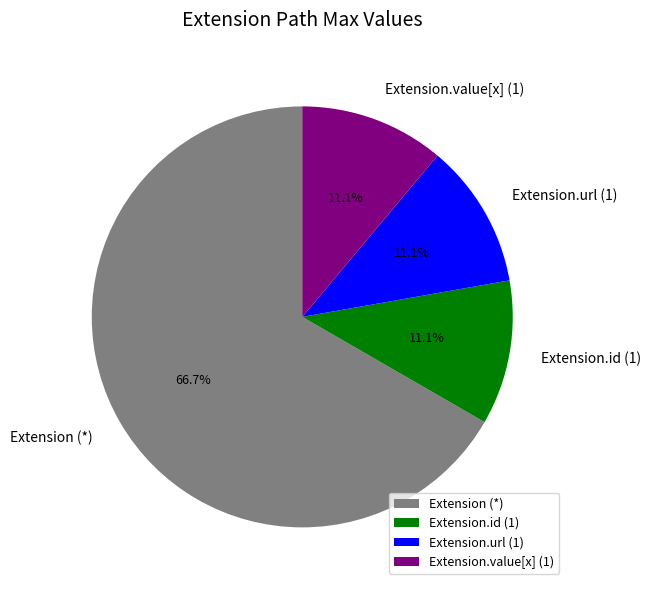

Which category accounts for the majority?

Extension (*)